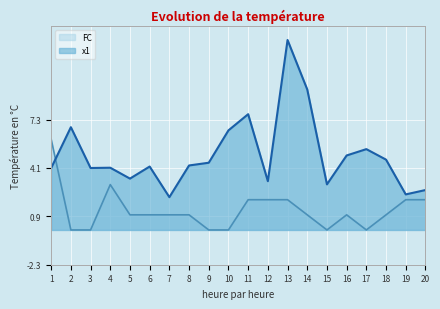

What is the difference between the FC values at 15 and 11?

2.0